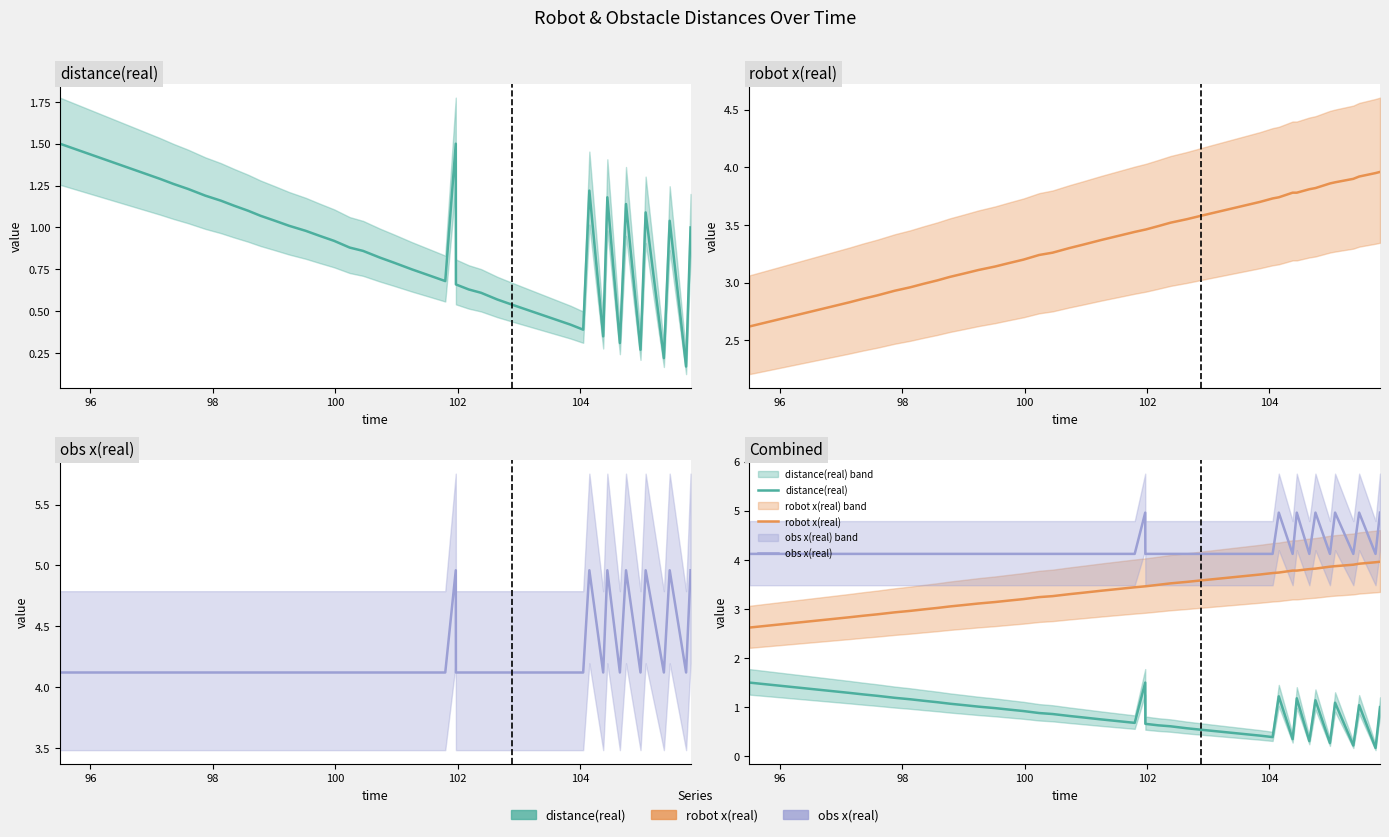

What is the lowest value of the robot x(real) series?

2.6